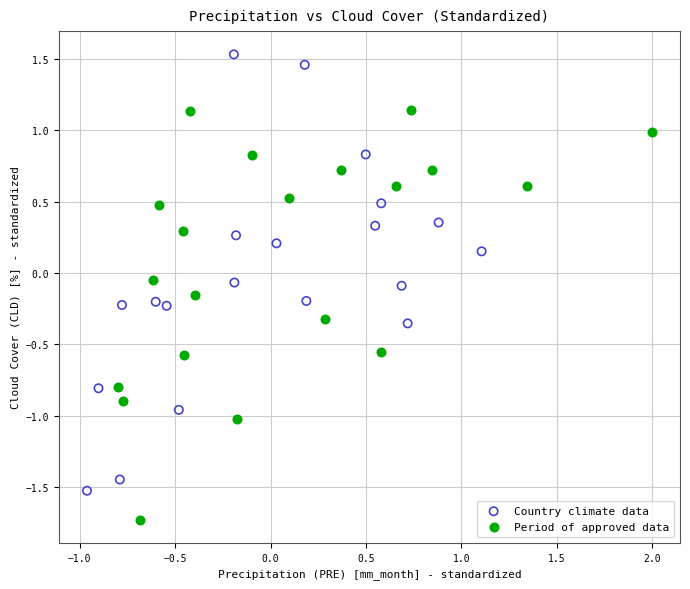

Which series reaches the maximum Y coordinate?

Country climate data